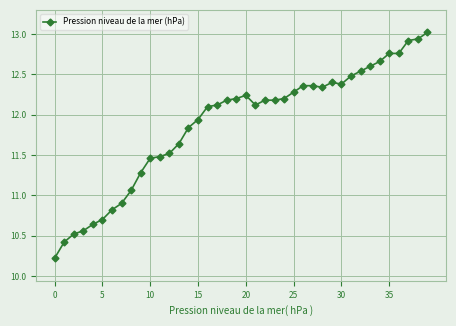

How many categories are shown in the chart?

40